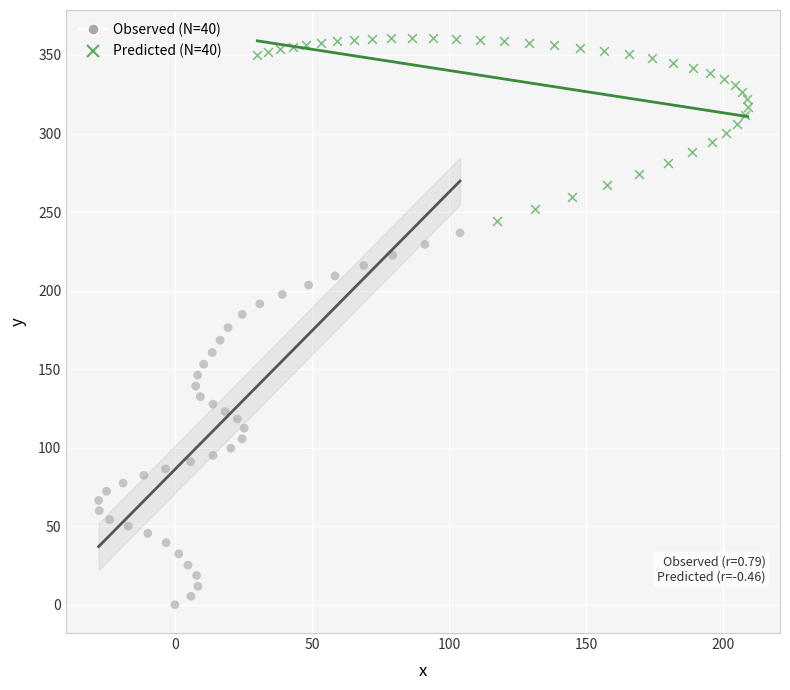

Which series reaches the minimum Y coordinate?

Observed (N=40)